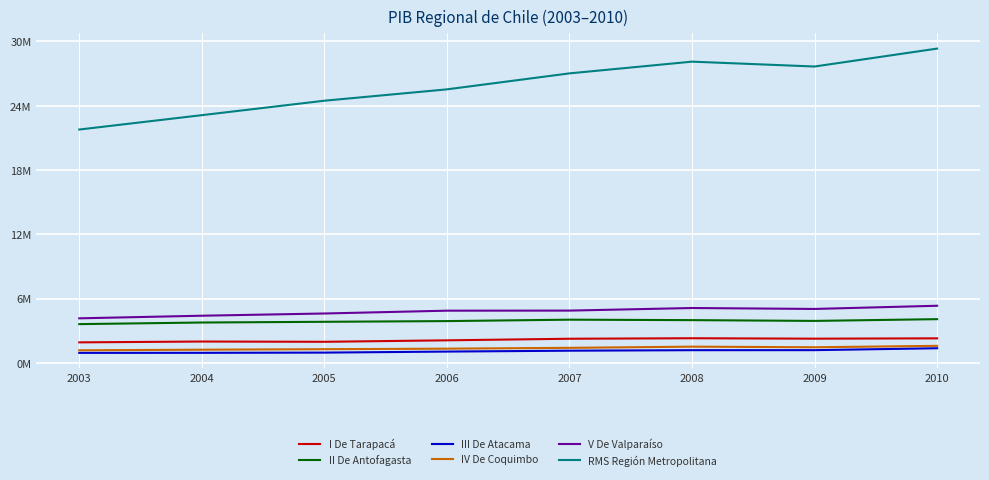

List the series in order of their peak value, highest first.

RMS Región Metropolitana, V De Valparaíso, II De Antofagasta, I De Tarapacá, IV De Coquimbo, III De Atacama